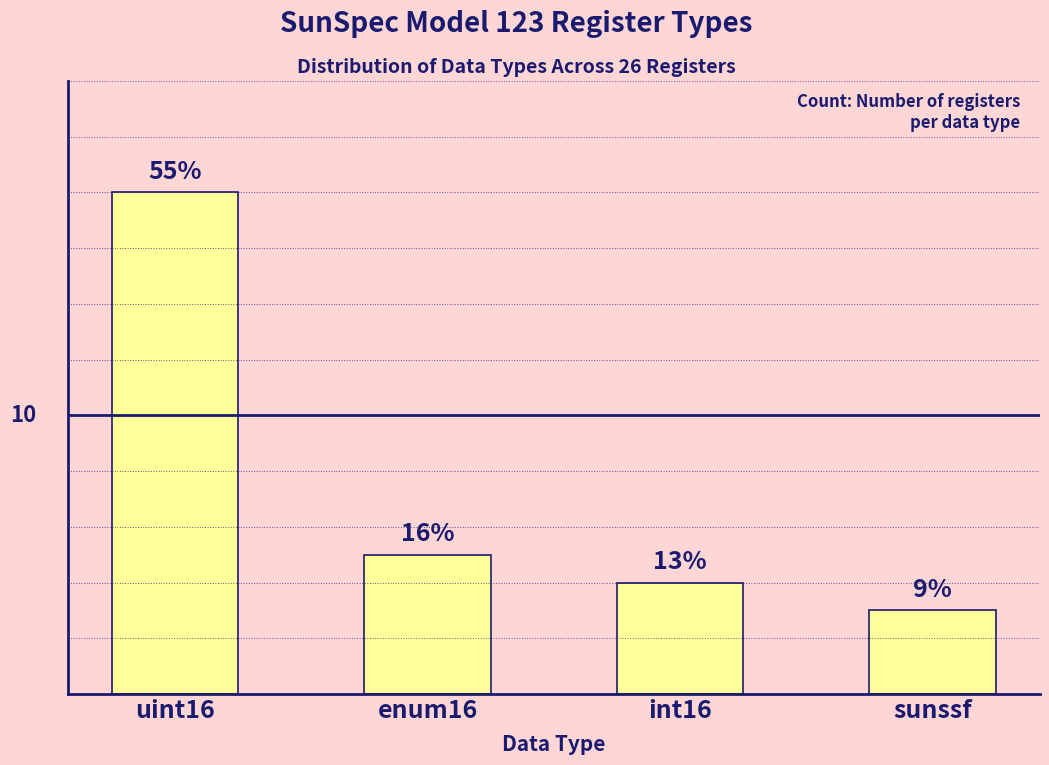

Are the bars horizontal?

No